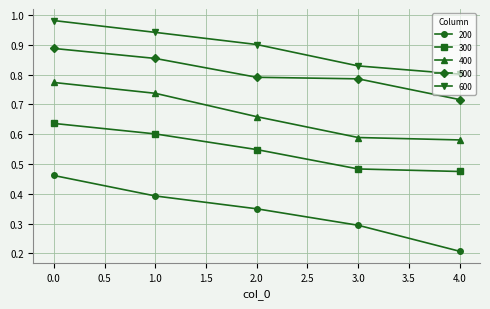

What are all the series names shown in the legend?

200, 300, 400, 500, 600